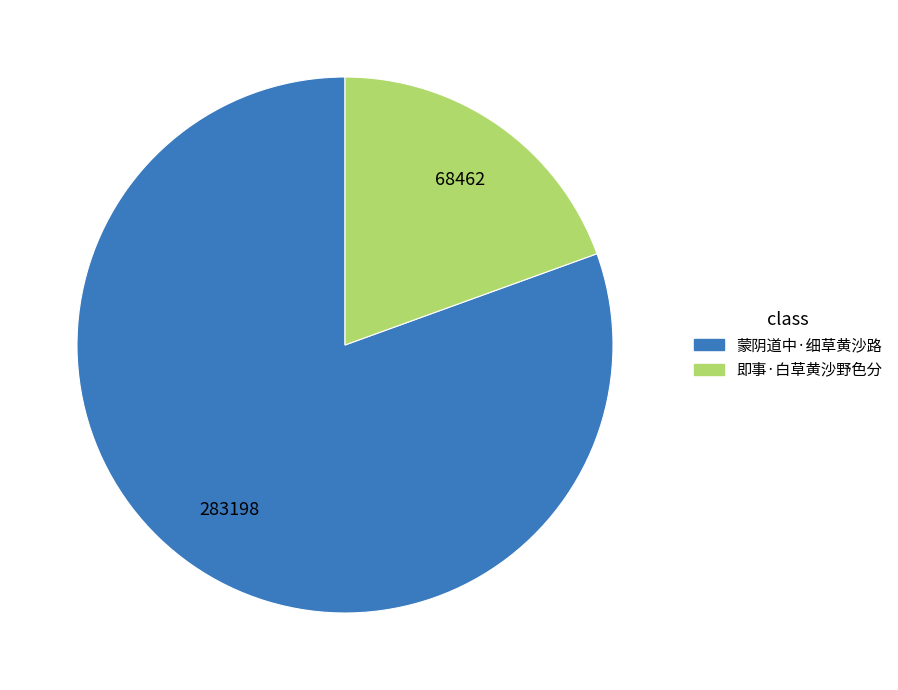

Is there any slice that represents more than half of the pie?

Yes